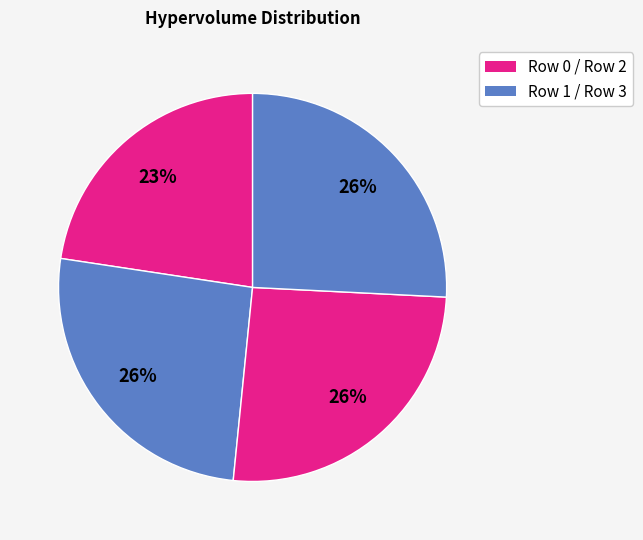

Is there a majority slice in this chart?

No